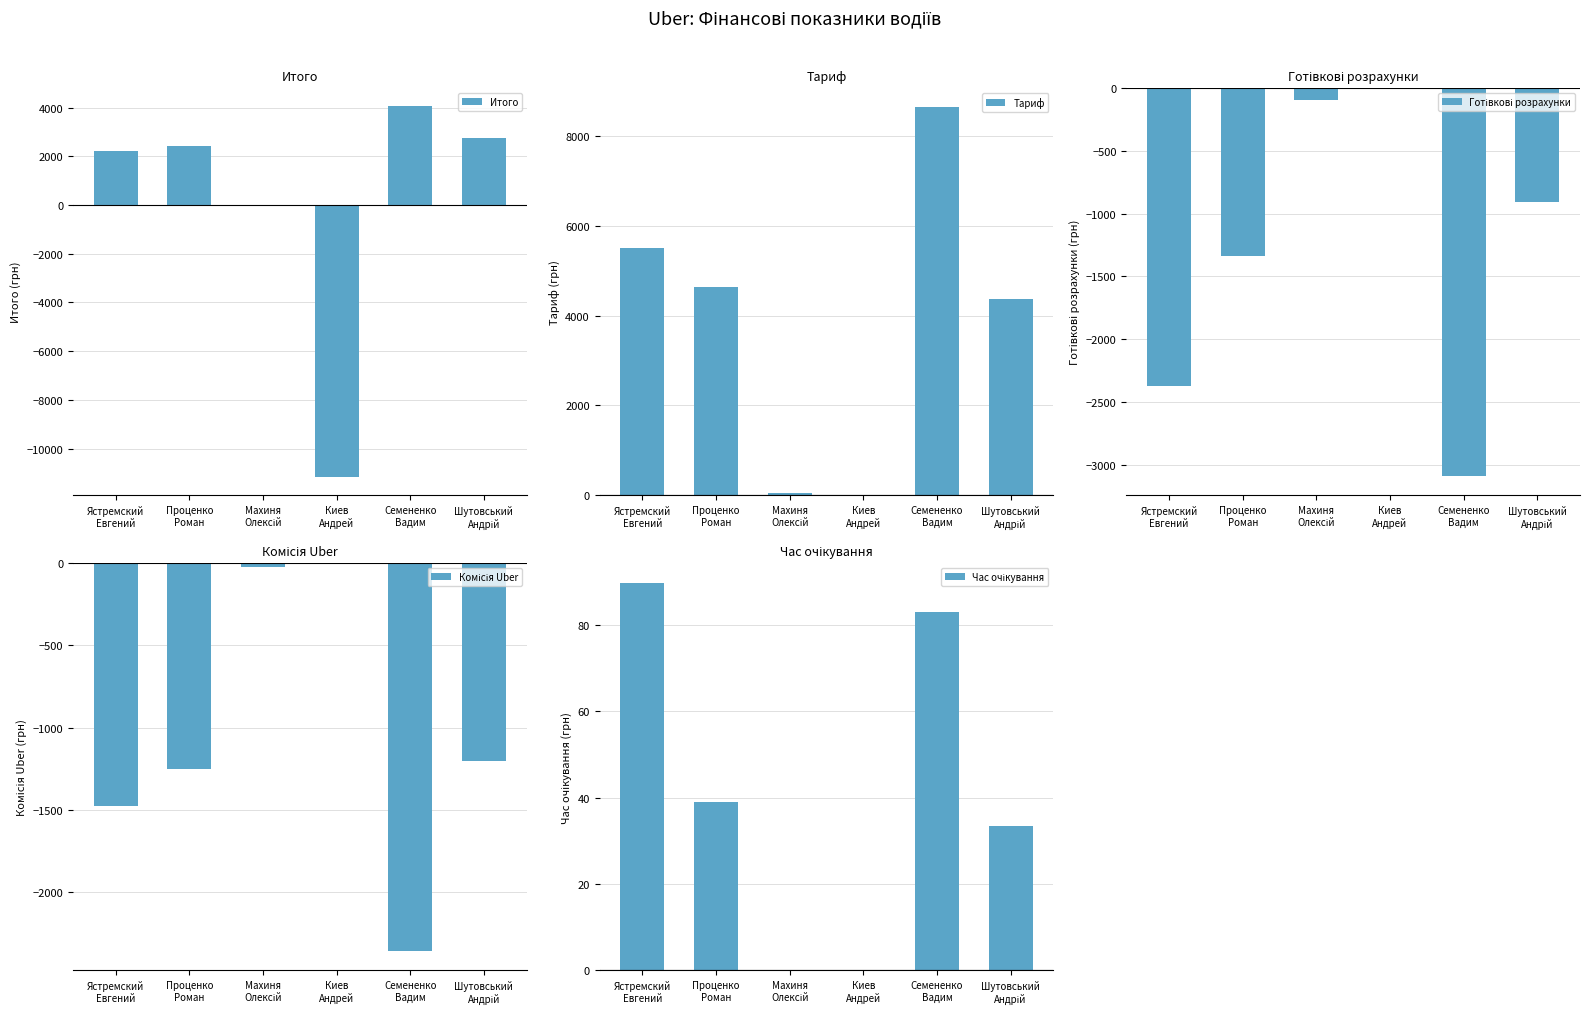

Between Проценко
Роман and Шутовський
Андрій, which series saw the biggest shift?

Готівкові розрахунки